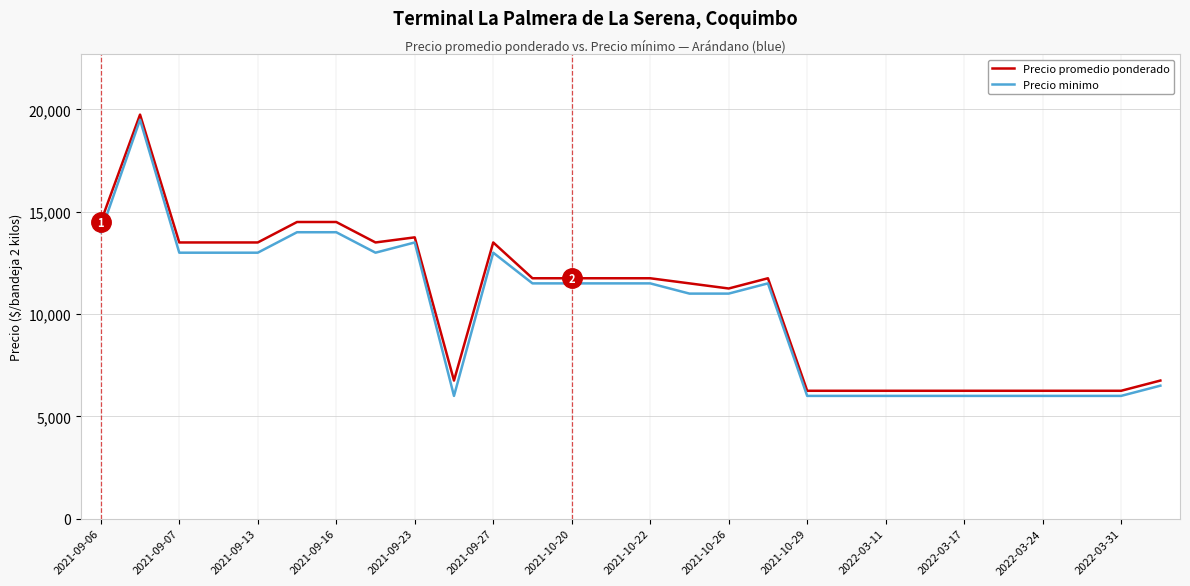

What is the maximum value shown in the chart?

19750